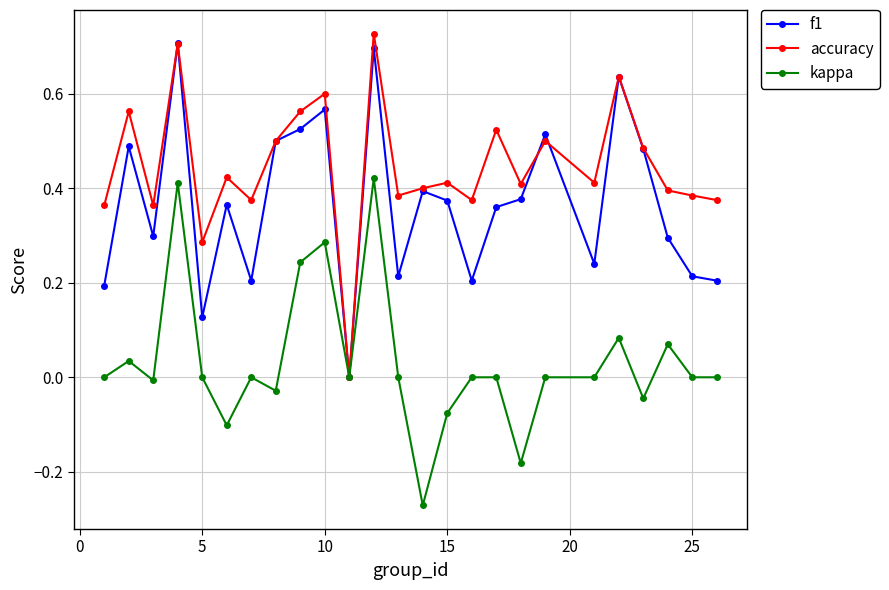

Rank the series by their average value, from highest to lowest.

accuracy, f1, kappa